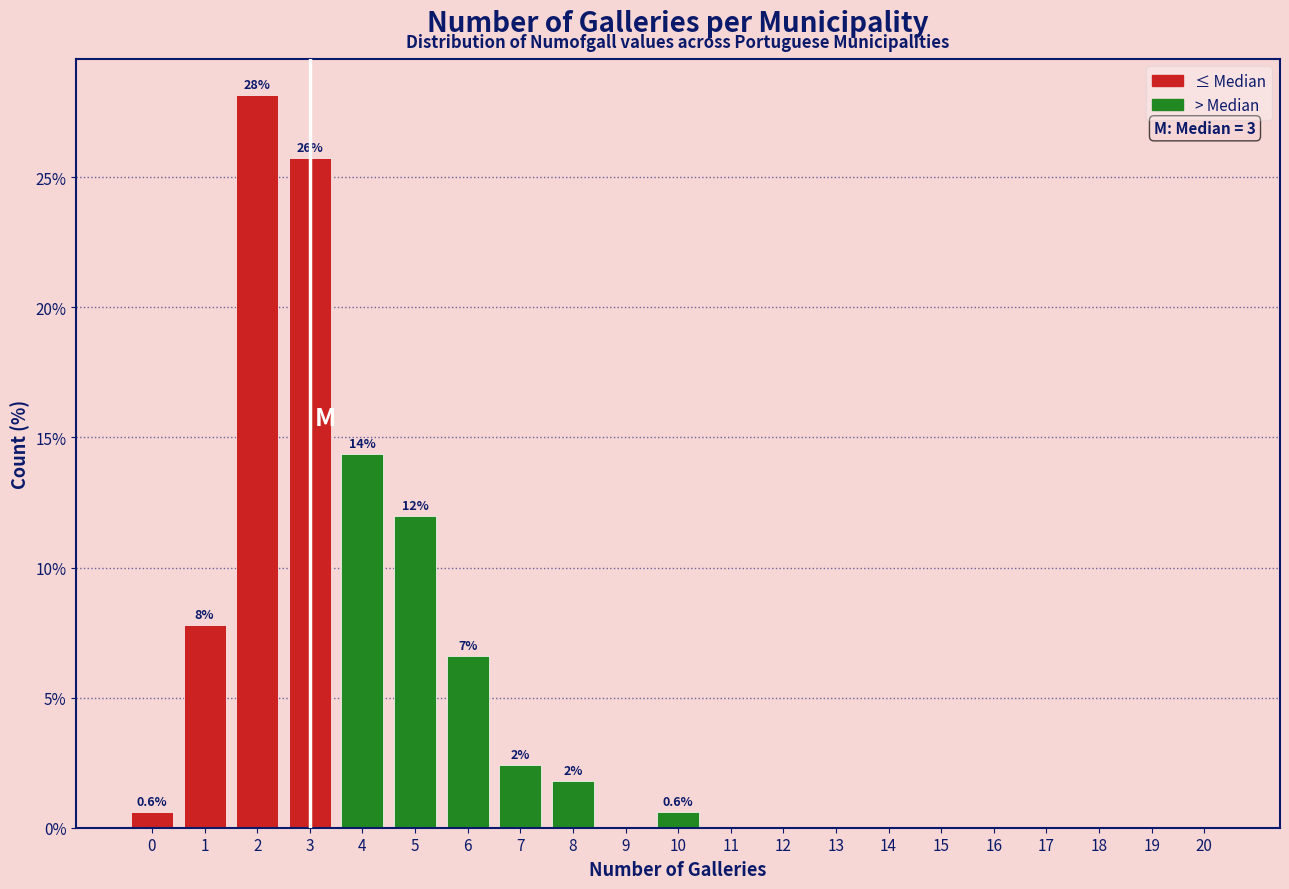

Which range on the x-axis has the tallest bar?

1.5 to 2.5